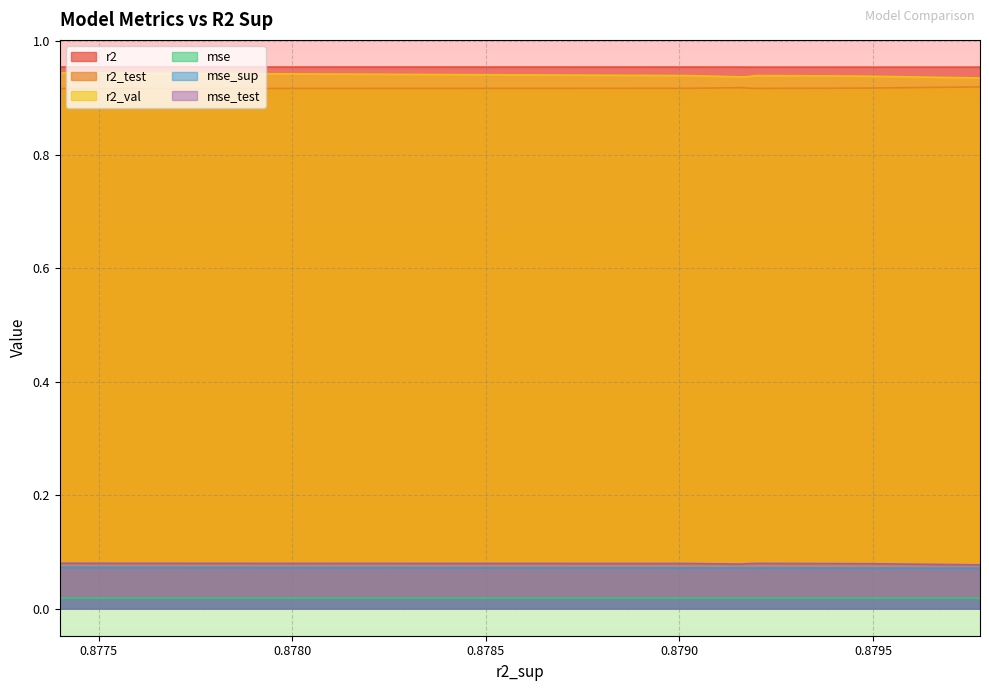

What are all the series names shown in the legend?

r2, r2_test, r2_val, mse, mse_sup, mse_test